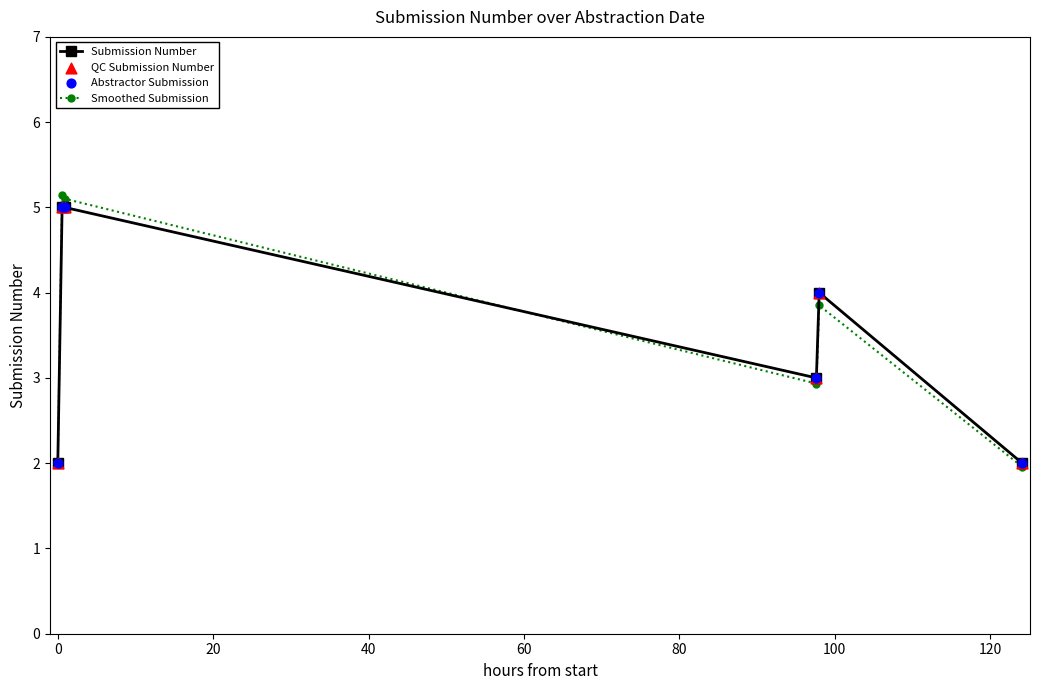

Which series has the largest range (max minus min)?

Smoothed Submission